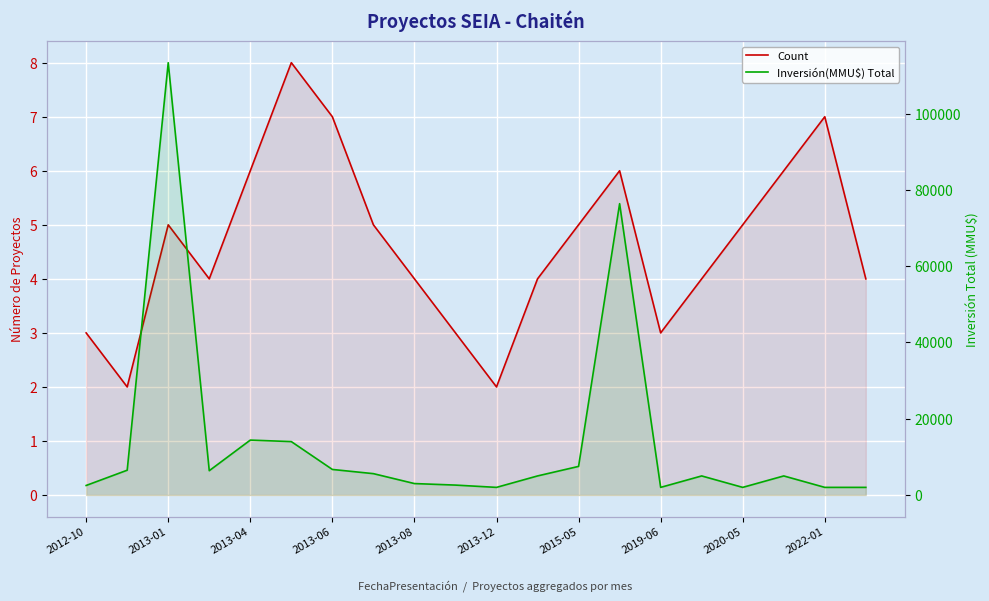

What position from the left is 2013-04?

5